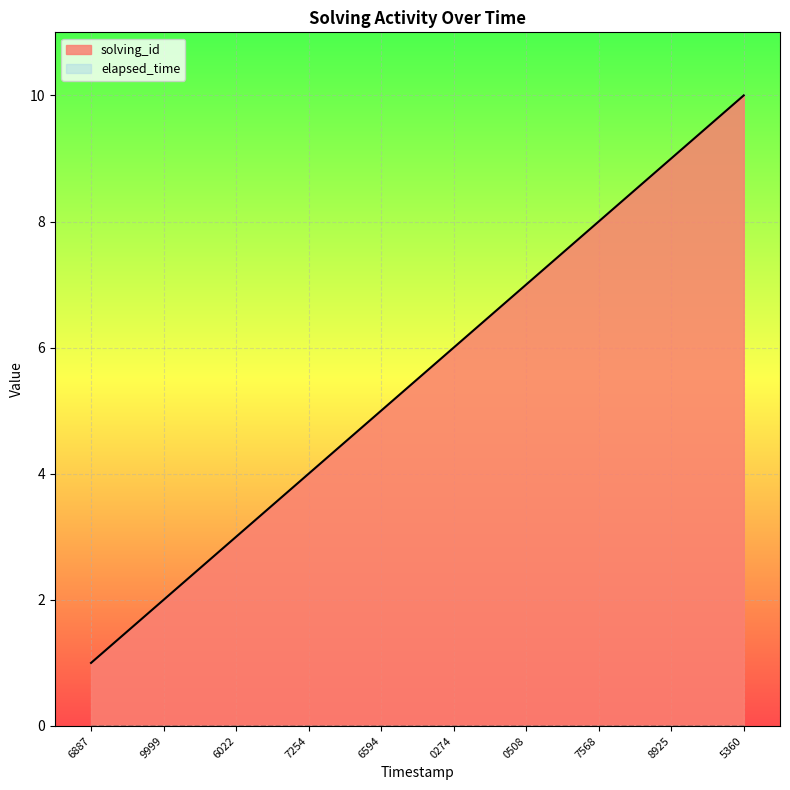

Which series changed the most between 7254 and 6594?

solving_id